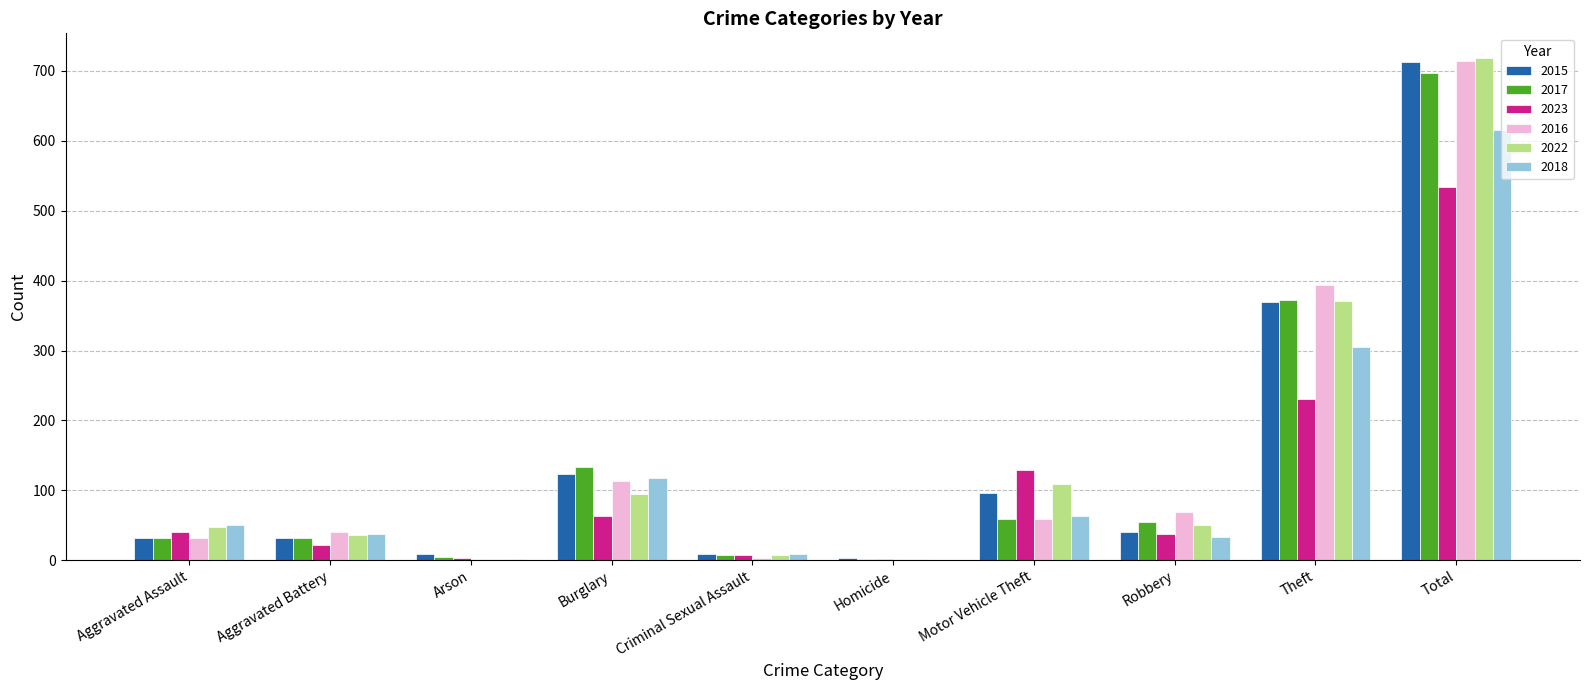

What is the sum of all 2018 values?

1232